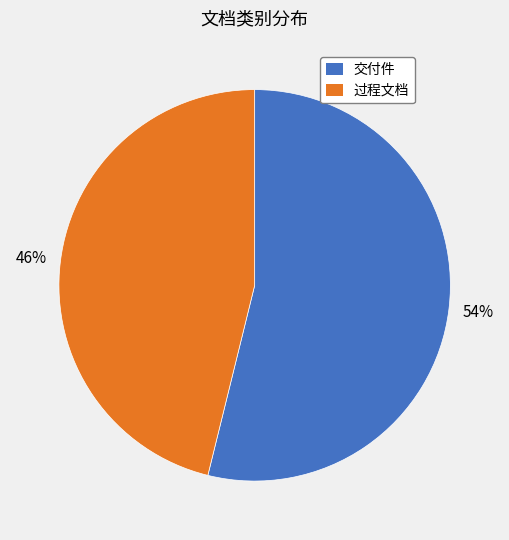

What percentage is the 过程文档 slice, to the nearest percent?

46%